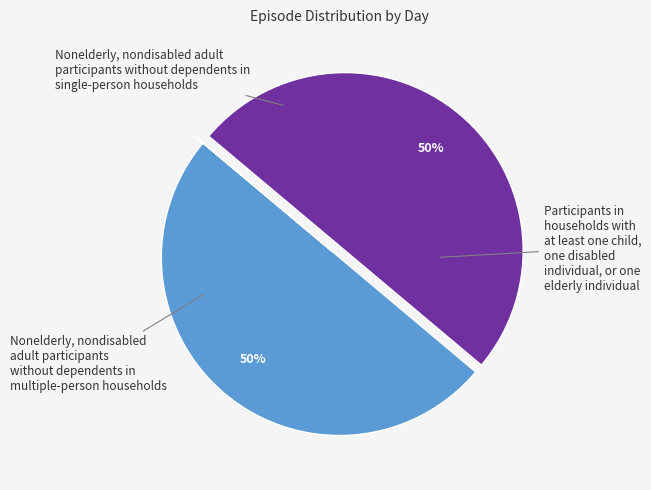

To the nearest percent, what is the average slice percentage?

33%